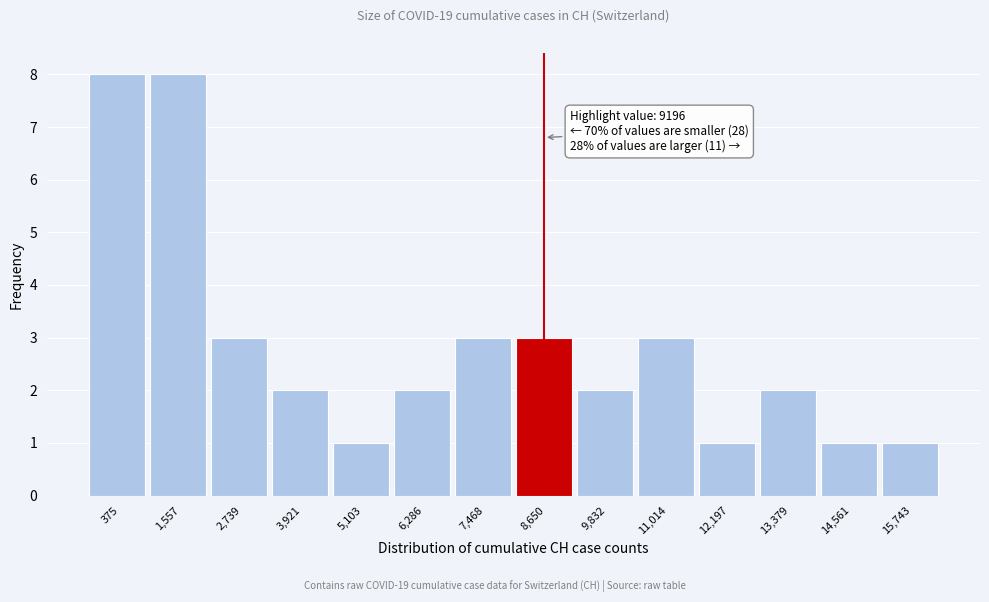

Reading left to right, extract all data points from this chart.

8	8	3	2	1	2	3	3	2	3	1	2	1	1